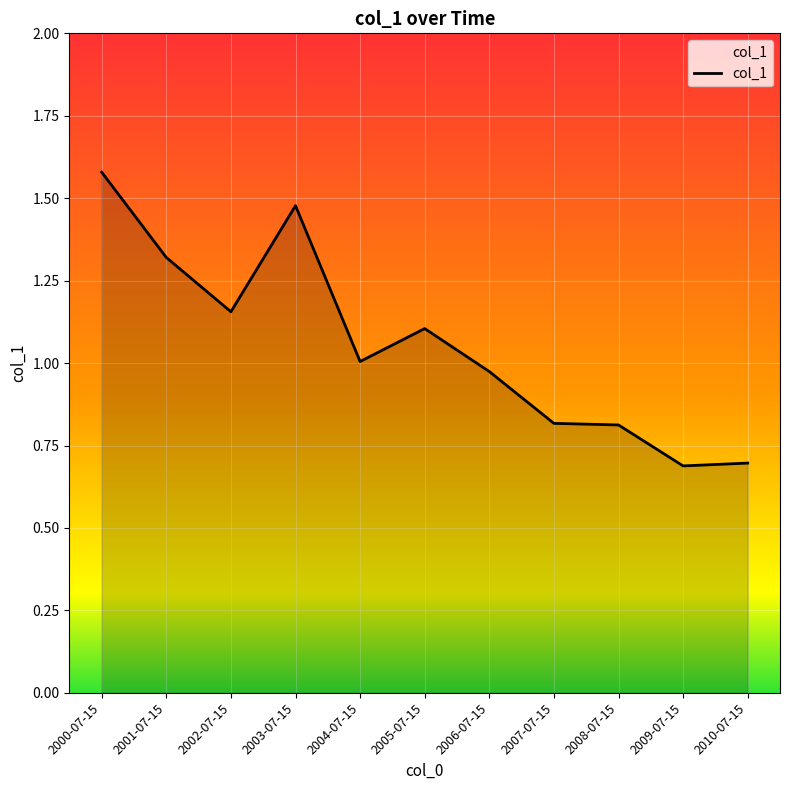

Is it true that the value at 2005-07-15 is 1.1?

True